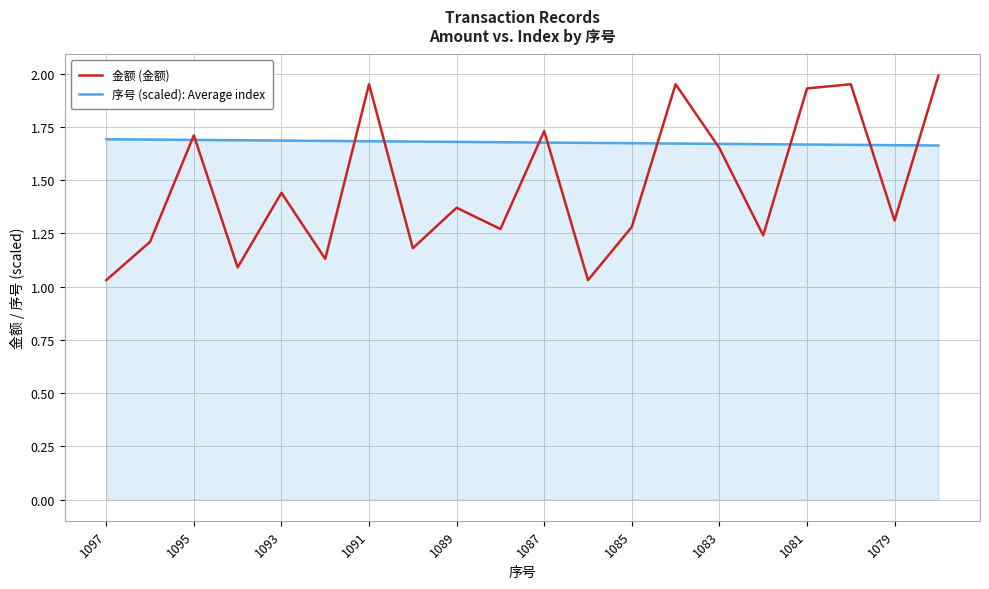

Which series has the largest total across all categories?

序号 (scaled): Average index